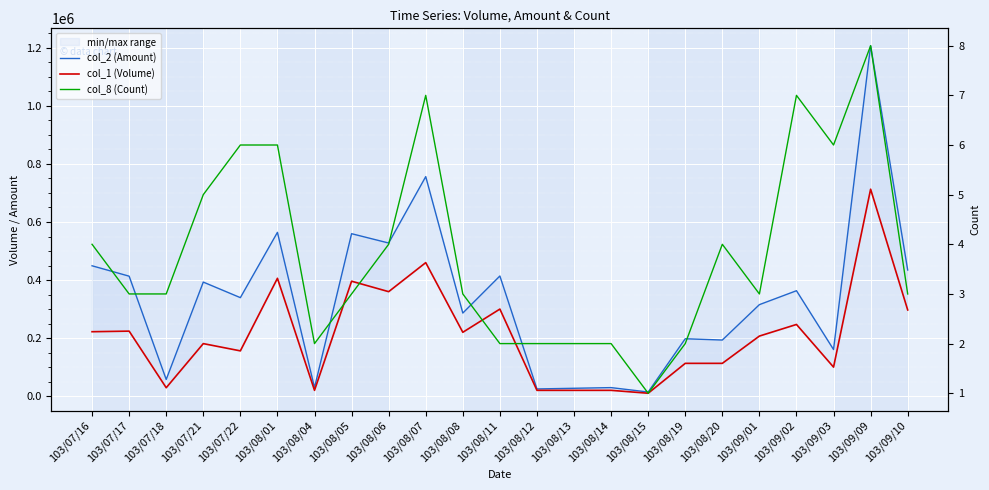

How many interior local peaks does the col_2 (Amount) series have?

9